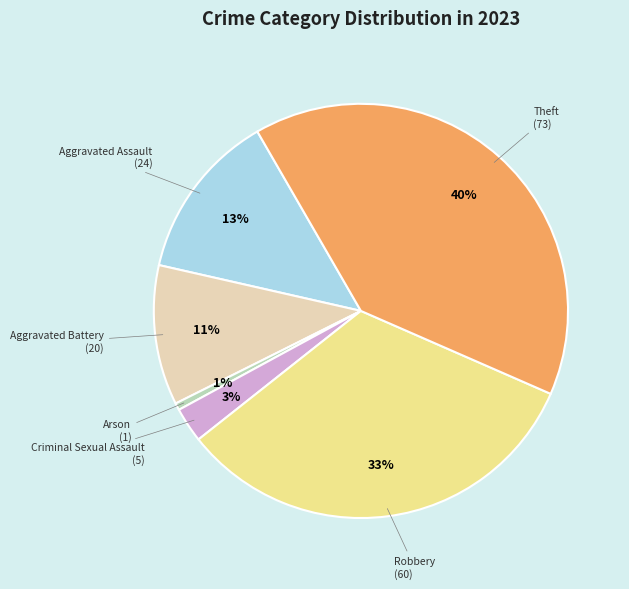

What percentage is the Arson slice, to the nearest percent?

1%